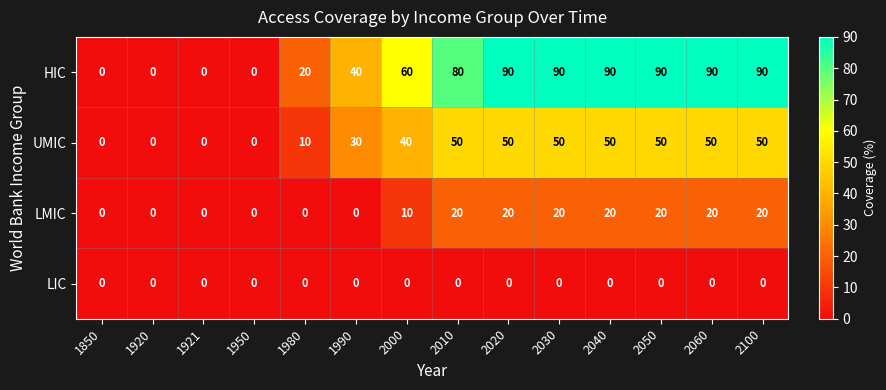

Which series has the largest total across all categories?

HIC